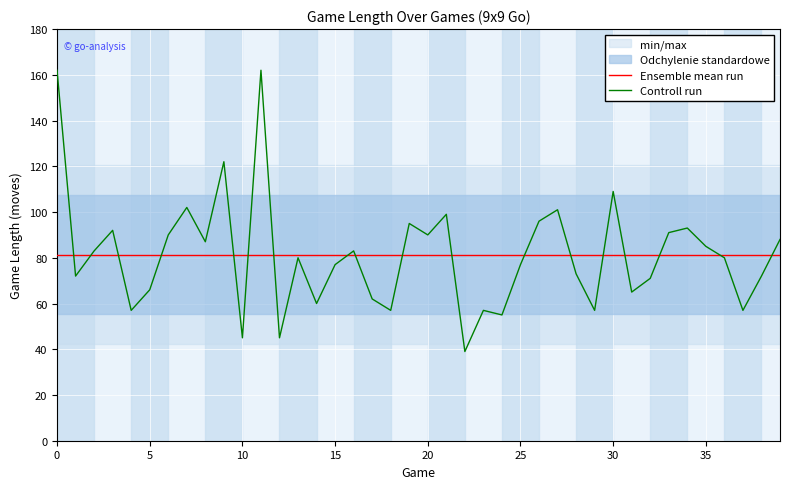

Which category has the lowest value across all series?

22